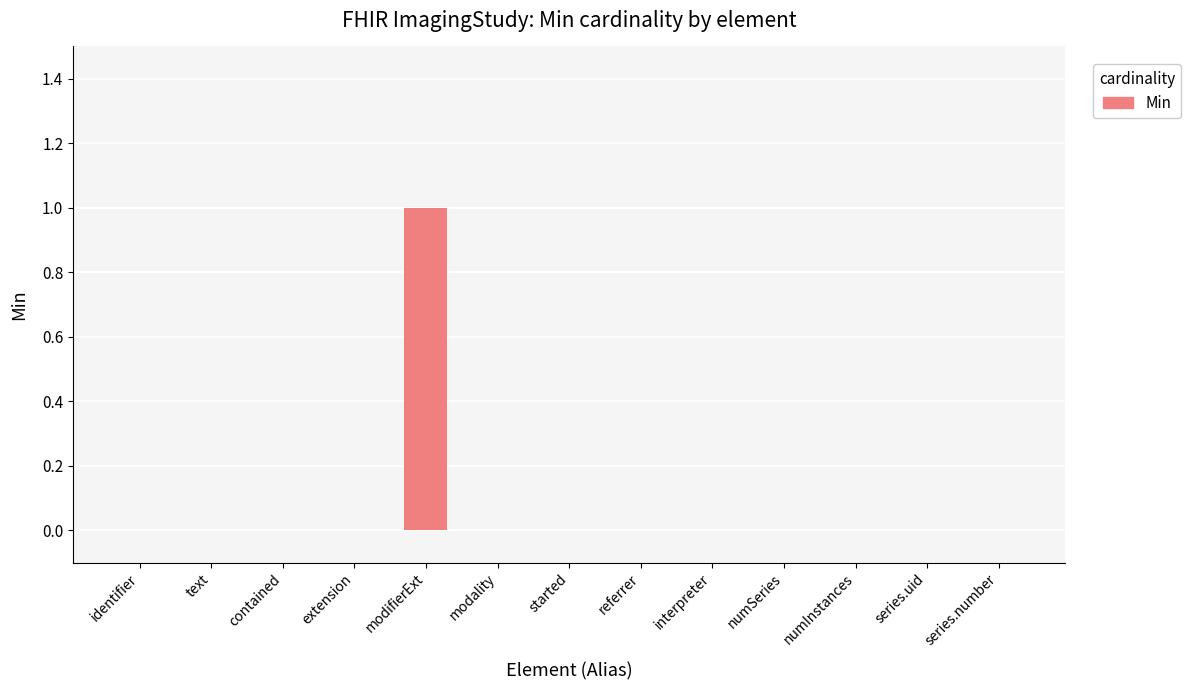

Reading left to right, what are all the values shown in this chart?

identifier=0	text=0	contained=0	extension=0	modifierExt=1	modality=0	started=0	referrer=0	interpreter=0	numSeries=0	numInstances=0	series.uid=0	series.number=0